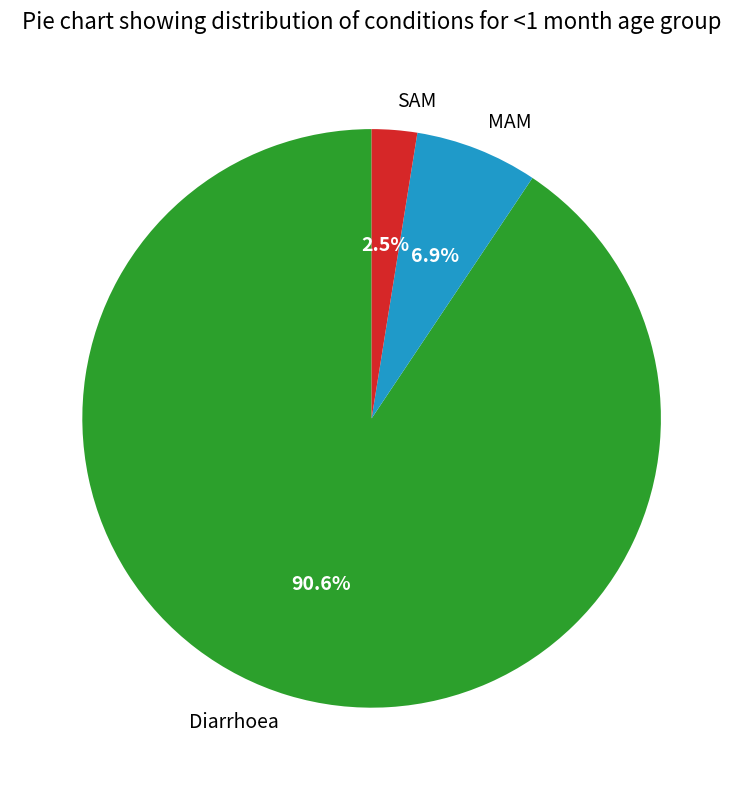

Rank the categories by value from highest to lowest.

Diarrhoea, MAM, SAM